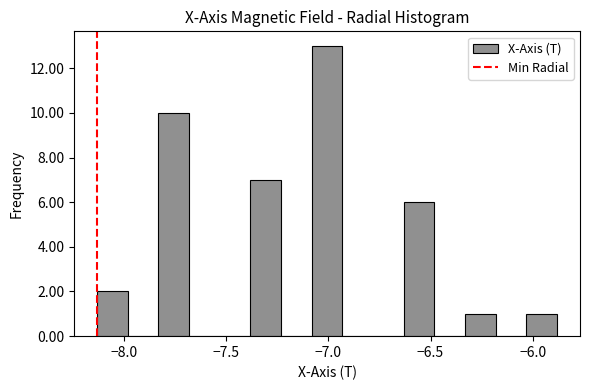

Around what value on the x-axis is the tallest bar? Give the approximate position of its centre, as read against the axis.

-7.00